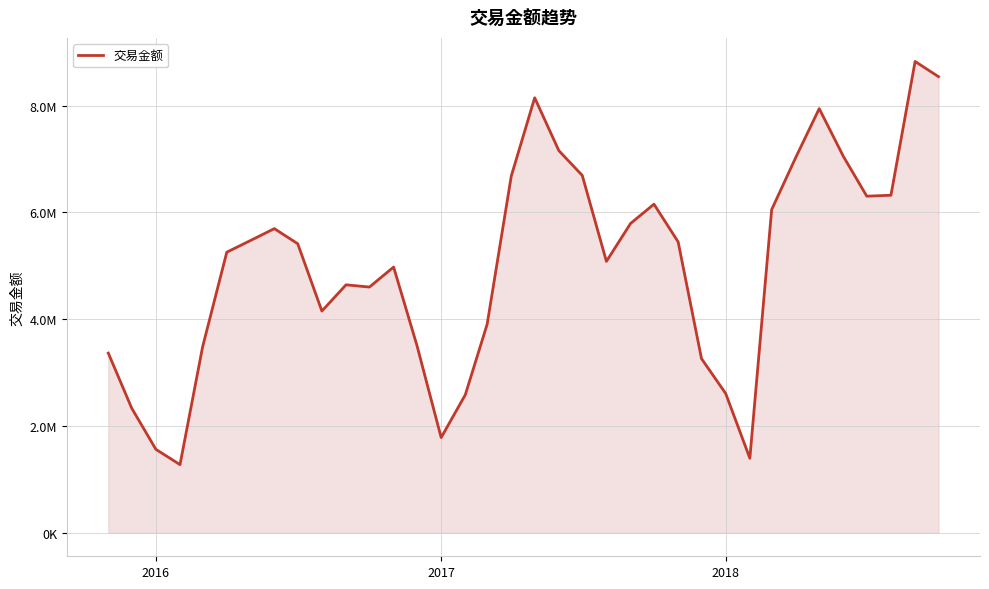

Is this an area chart (filled region under the line)?

Yes